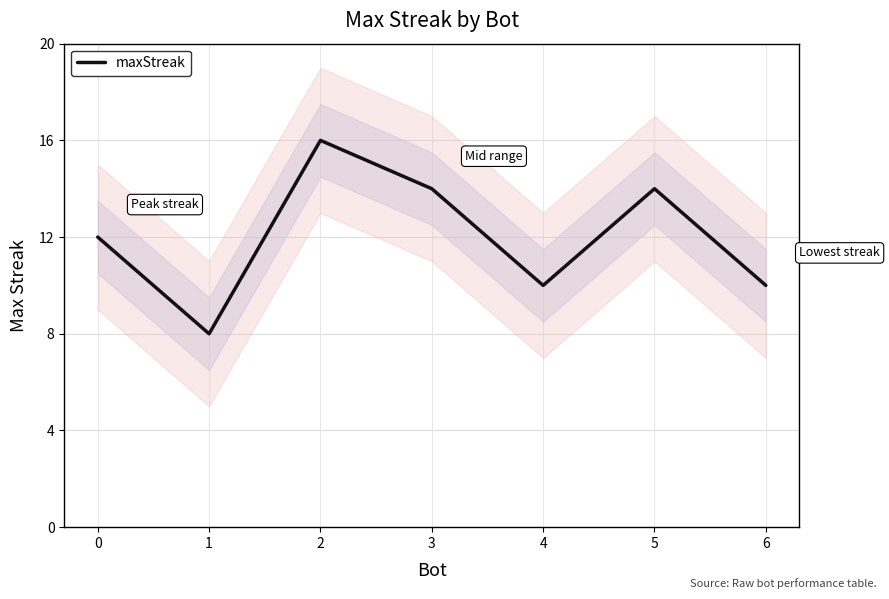

What is the difference between the values at 2 and 6?

6